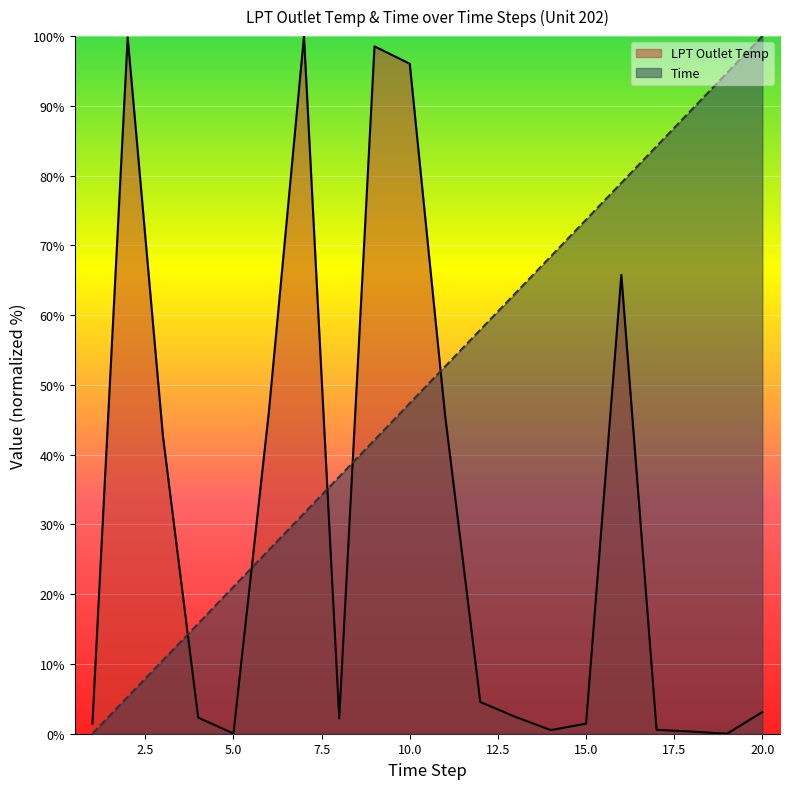

List the series in order of their overall mean, lowest first.

LPT Outlet Temp, Time